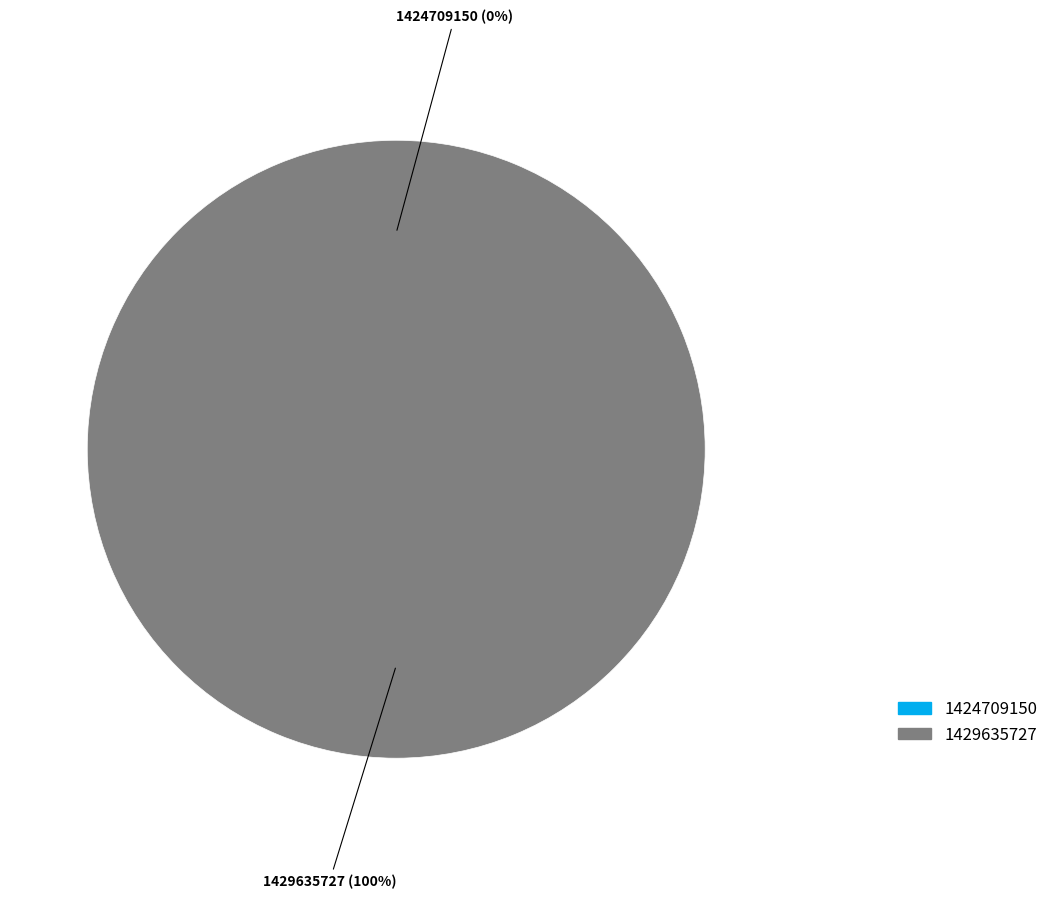

Count the number of slices in the pie.

2